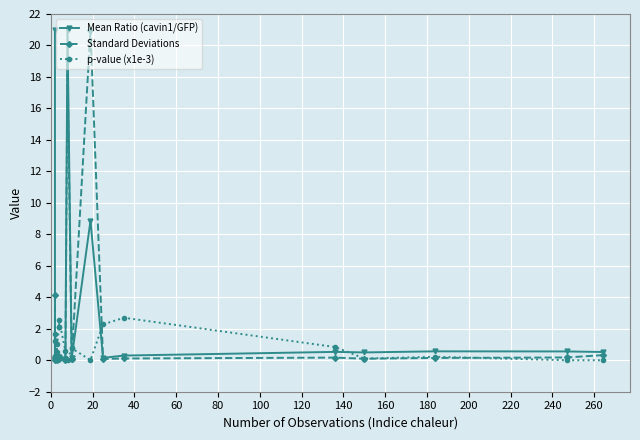

At 40, list the series in order from smallest to largest.

Standard Deviations, Mean Ratio (cavin1/GFP), p-value (x1e-3)